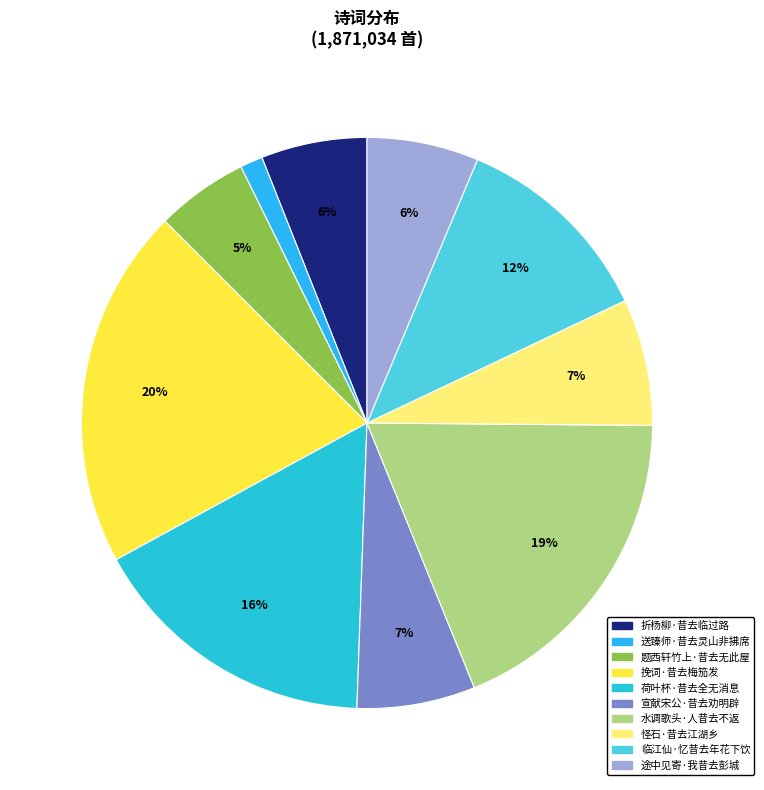

Which has a higher value, 宣献宋公·昔去劝明辟 or 荷叶杯·昔去全无消息?

荷叶杯·昔去全无消息